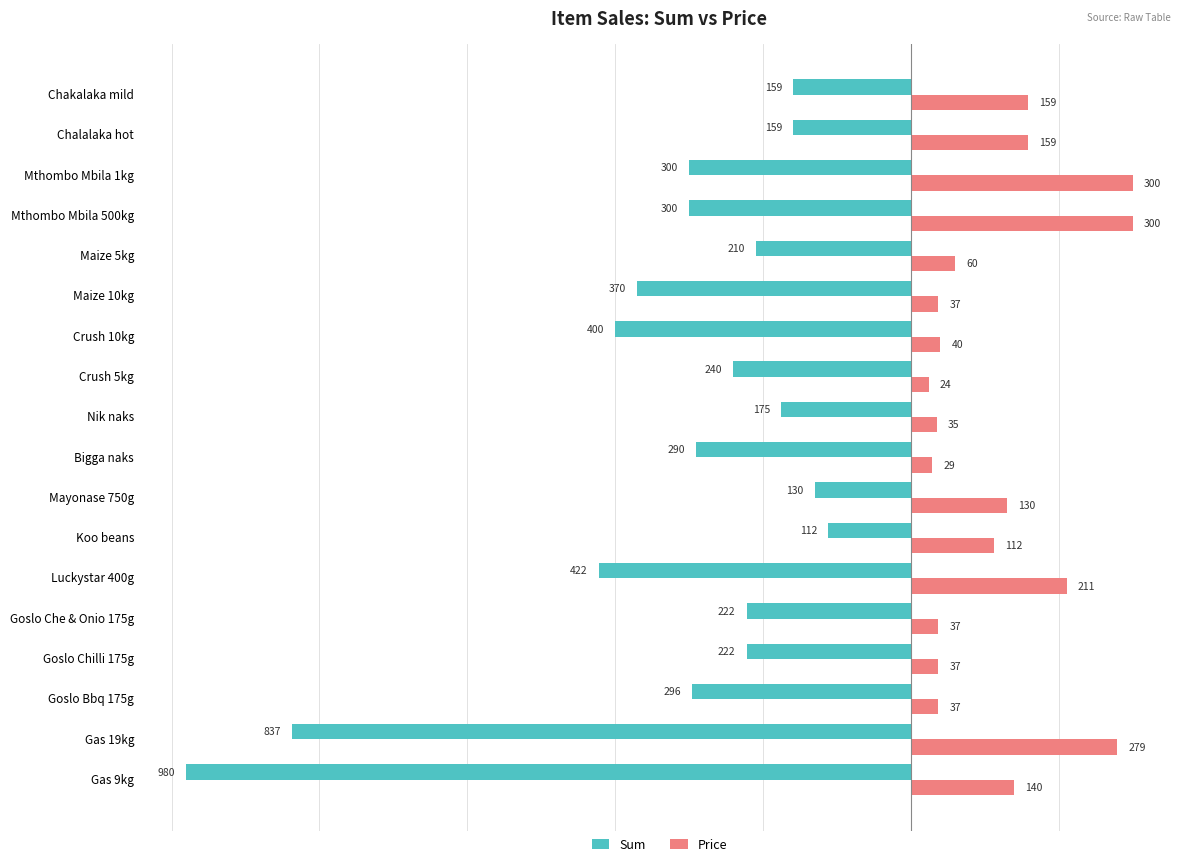

How many distinct data groups are displayed?

2